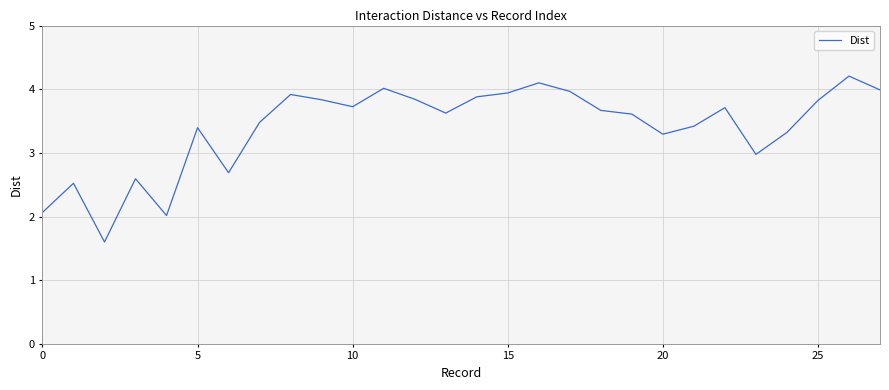

How many lines are shown in the chart?

1